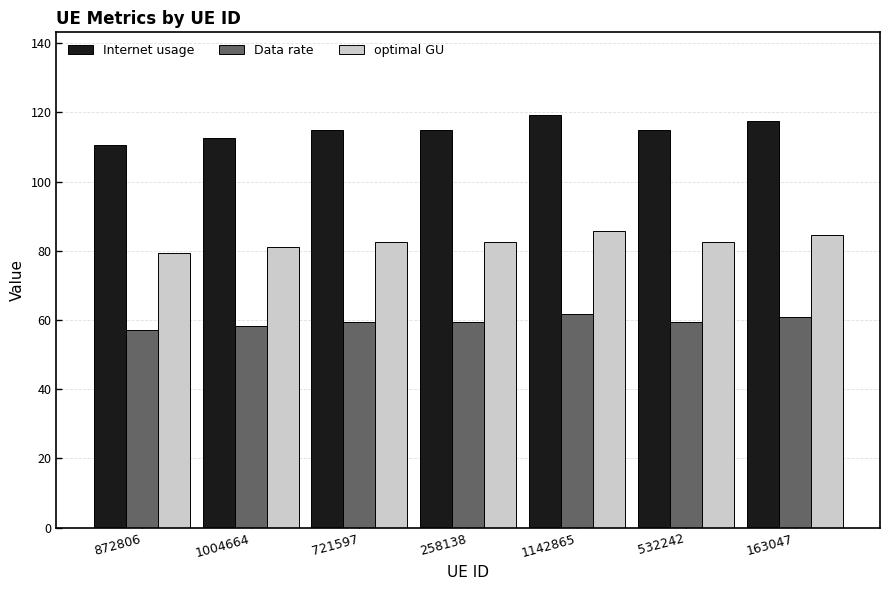

What is the difference between the maximum and minimum values in the Data rate series?

4.6